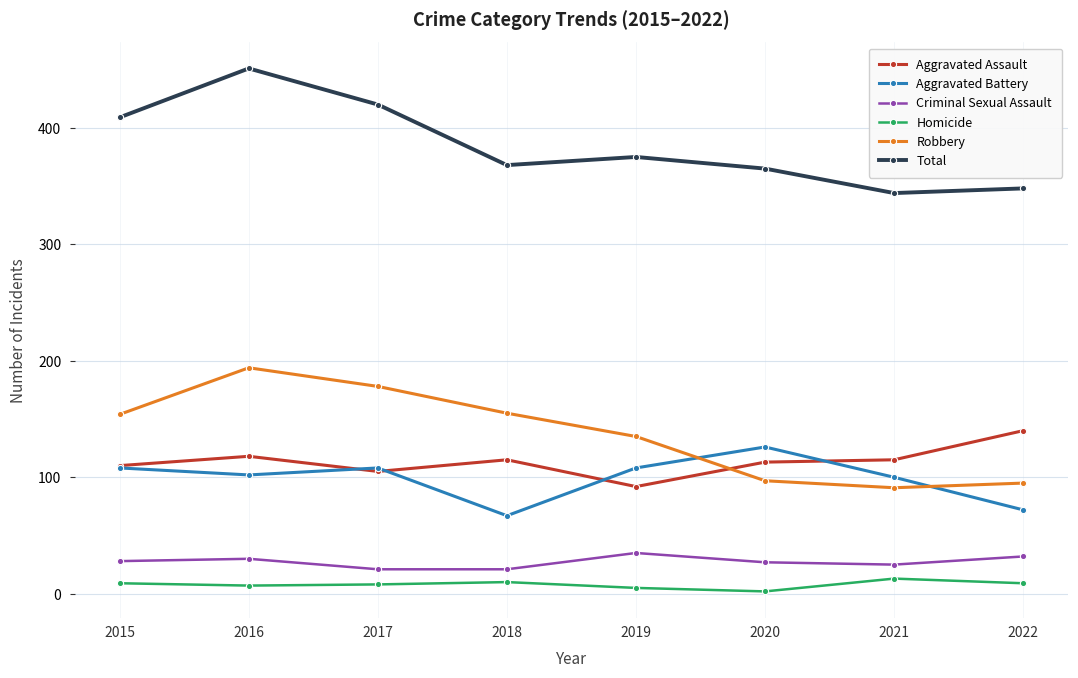

At how many categories does at least one series exceed 266?

8